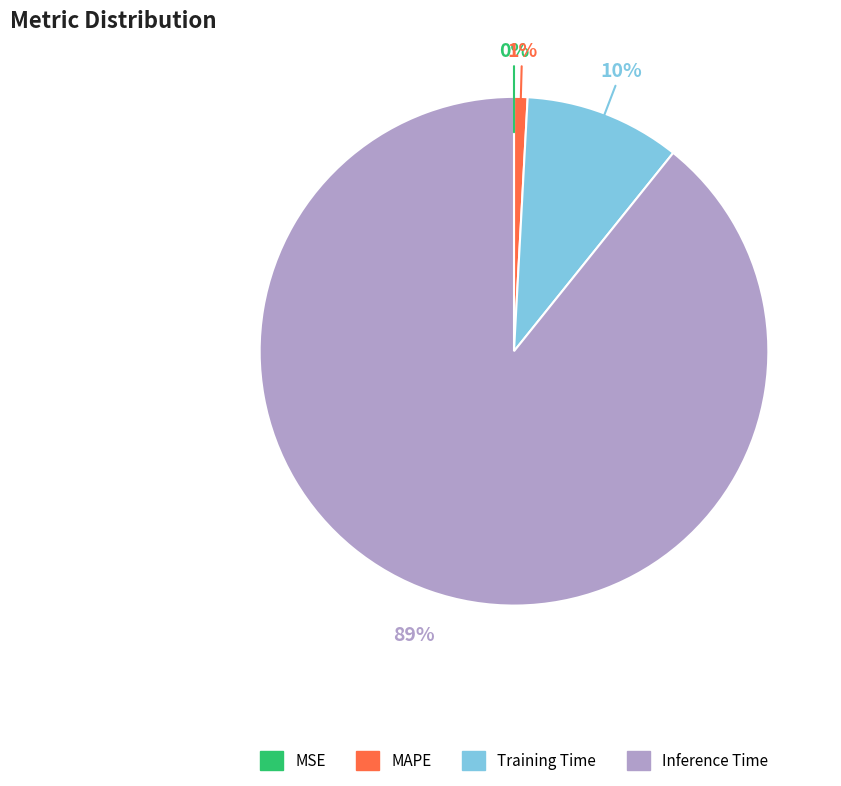

Which category has the biggest portion of the pie?

Inference Time